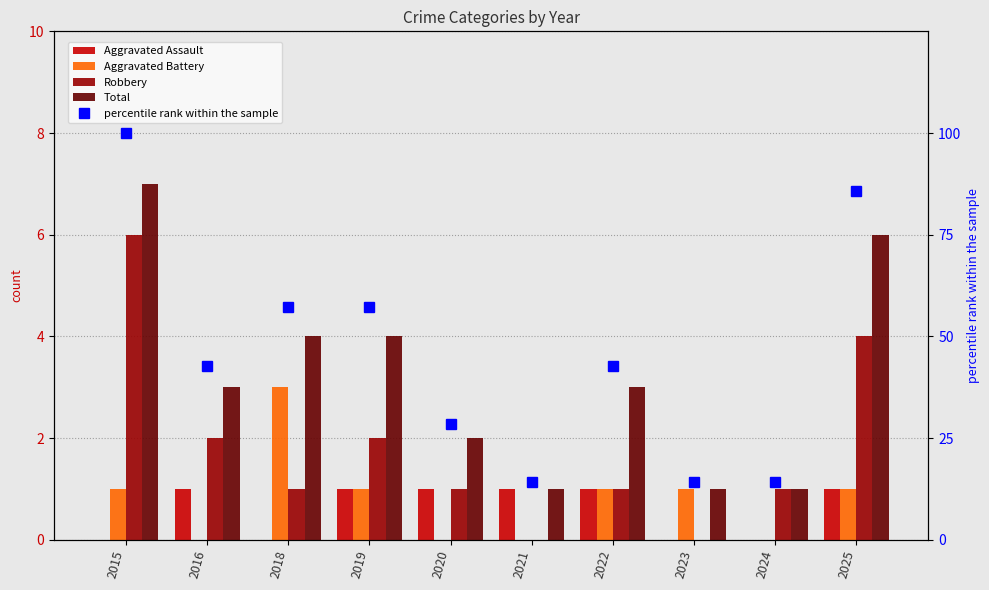

How many distinct data groups are displayed?

5